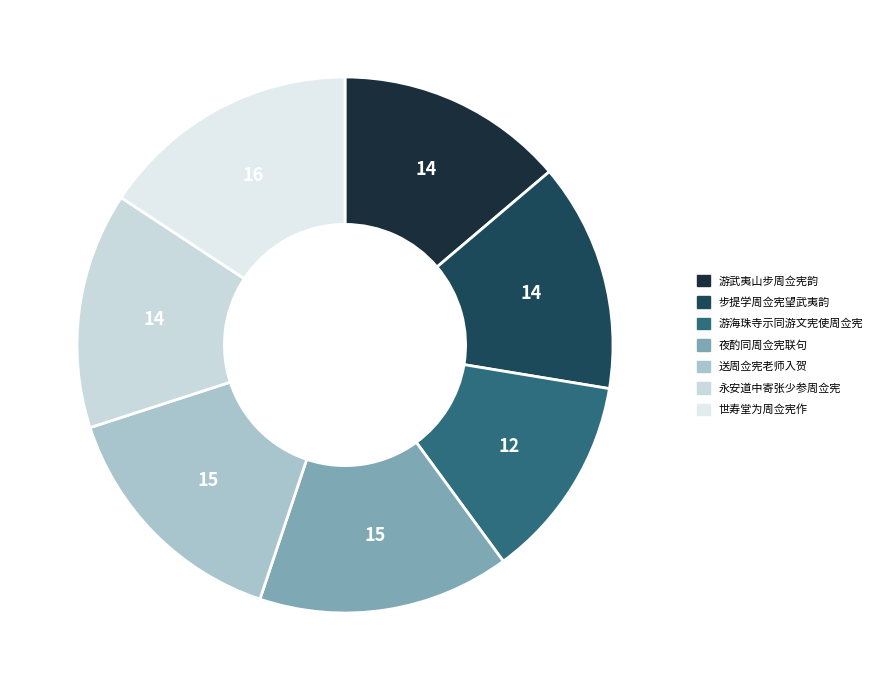

How many slices are in this pie chart?

7